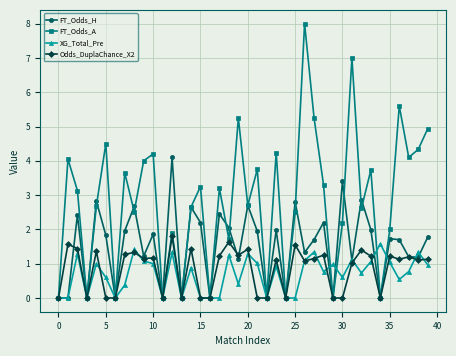

Which series has the largest range (max minus min)?

FT_Odds_A